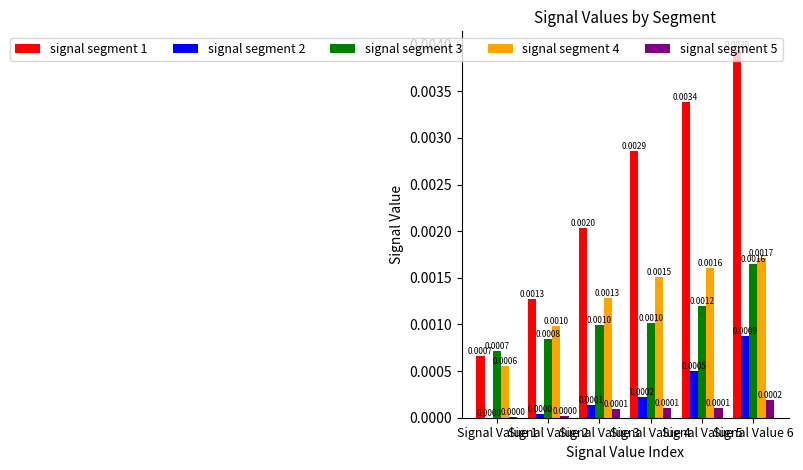

Which series has the largest total across all categories?

signal segment 1